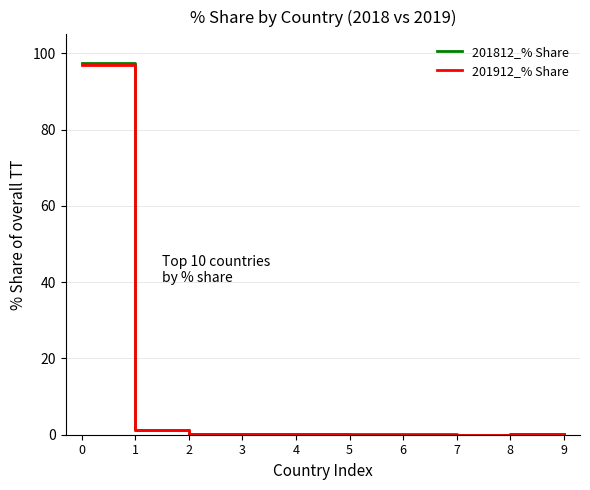

True or false: 201812_% Share has a value of 51.5 at 0.

False